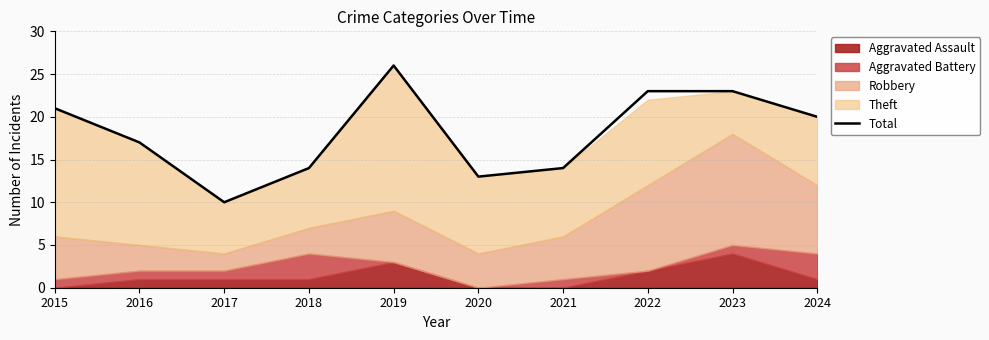

Reading left to right, list all the values displayed in this chart.

2015=21	2016=17	2017=10	2018=14	2019=26	2020=13	2021=14	2022=23	2023=23	2024=20